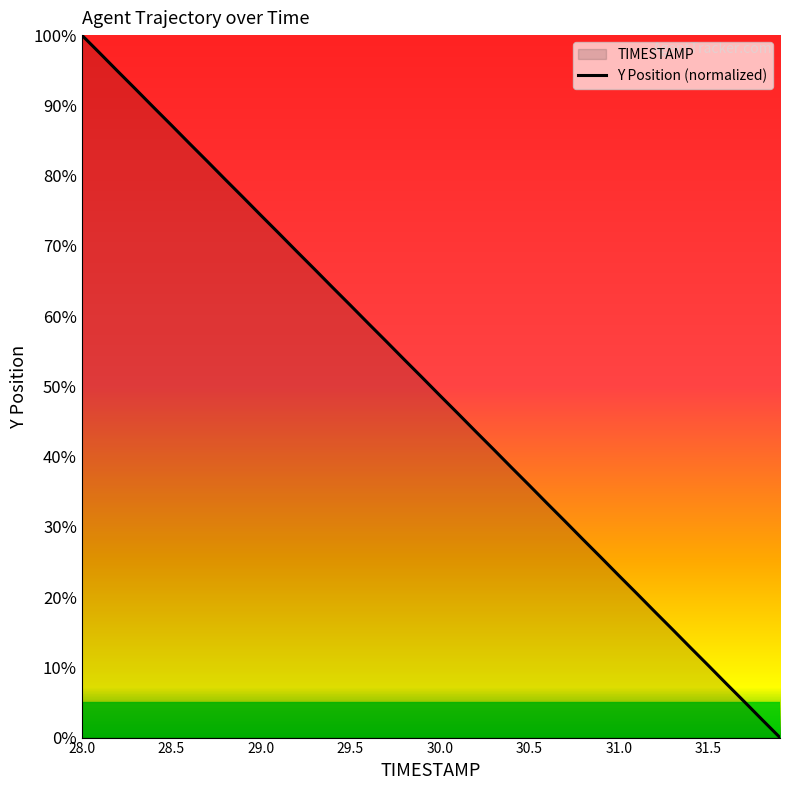

What is the average value?

50.0